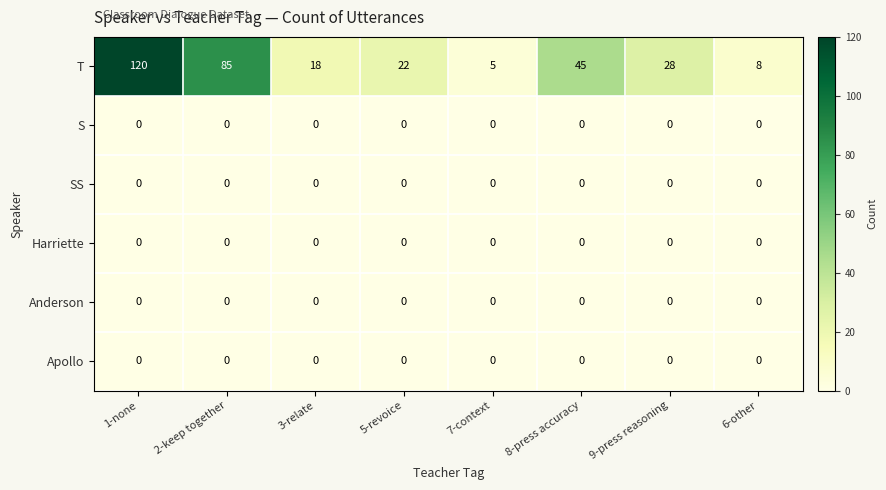

List the labels in order of T value, smallest first.

7-context, 6-other, 3-relate, 5-revoice, 9-press reasoning, 8-press accuracy, 2-keep together, 1-none